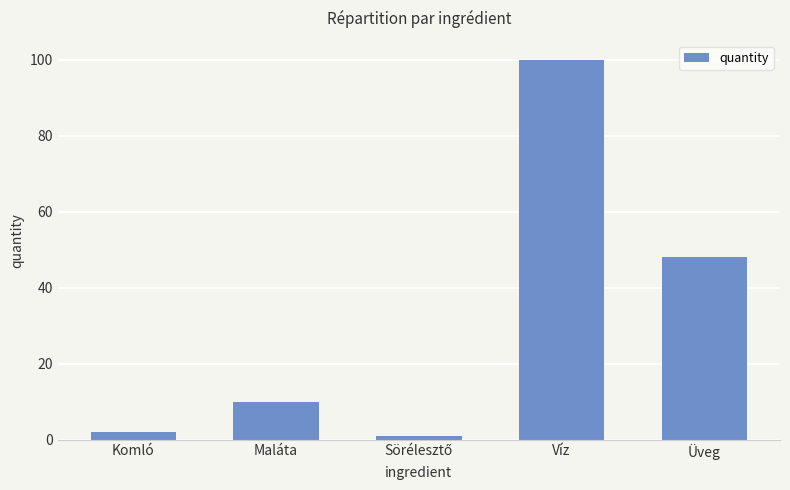

How many categories are shown in the chart?

5